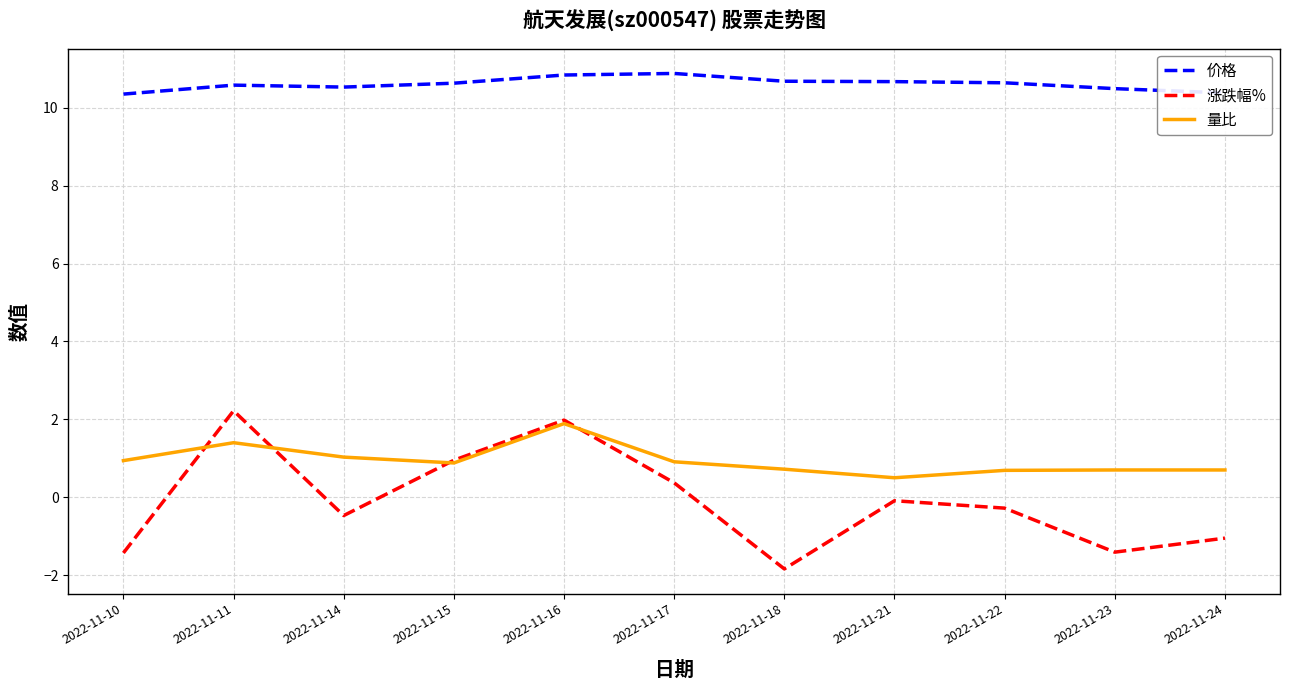

What is the total value across all series at 2022-11-17?

12.2